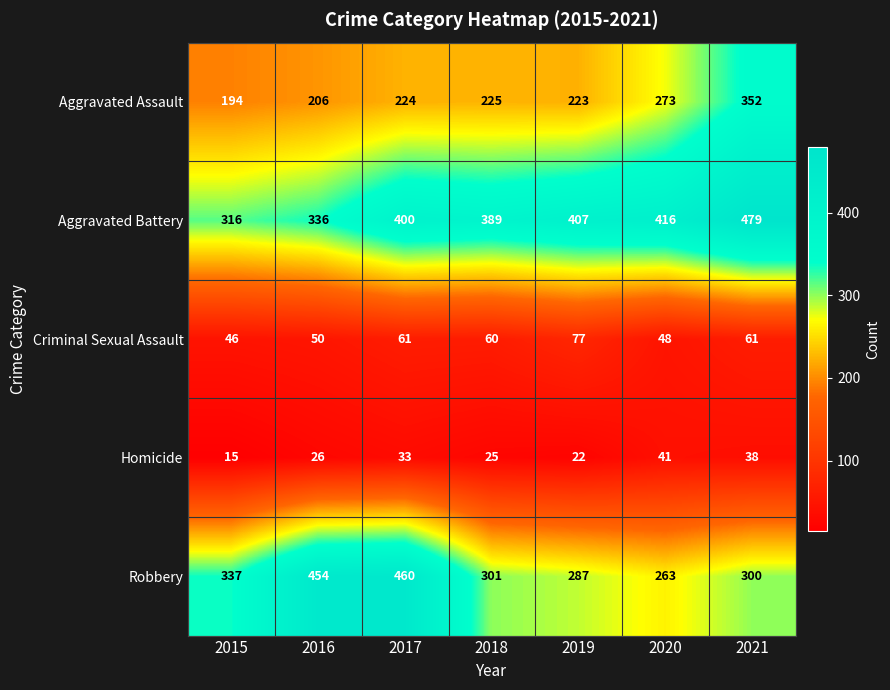

What value does the Aggravated Battery series have at 2017?

400